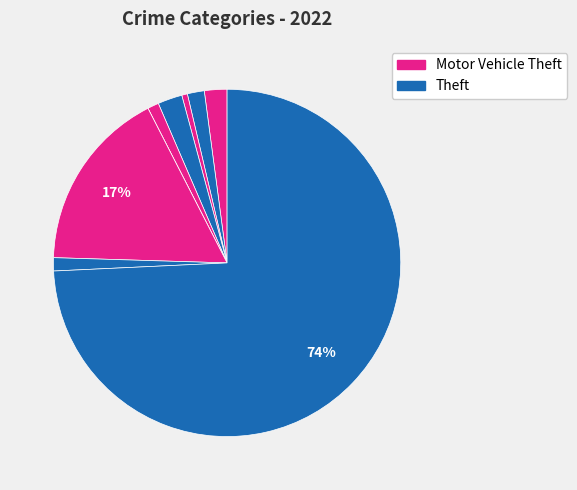

What is the largest slice in the pie chart?

Theft